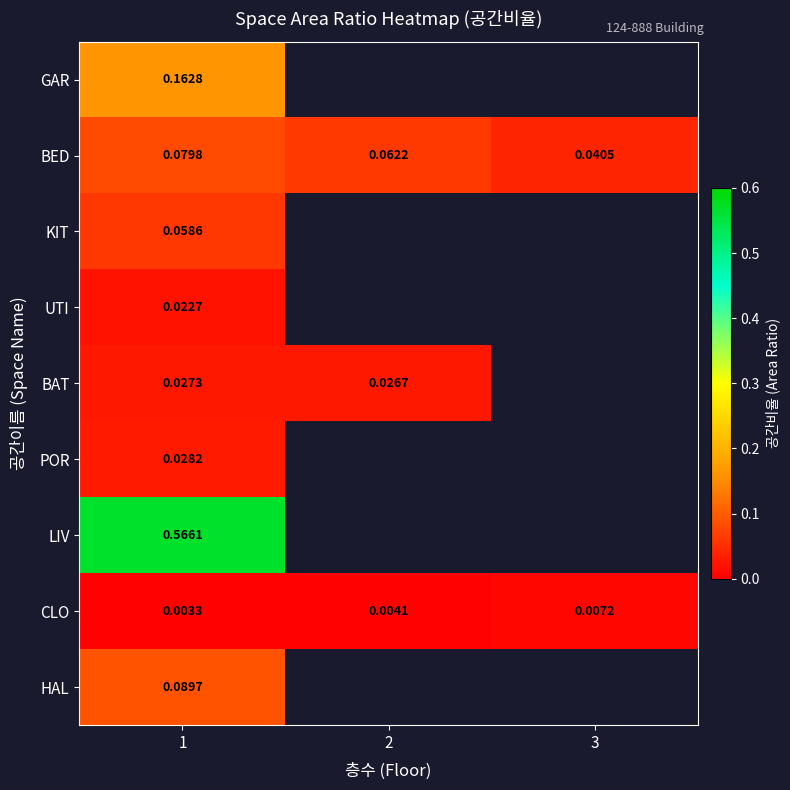

Rank the series at 1 from highest to lowest value.

LIV, GAR, HAL, BED, KIT, POR, BAT, UTI, CLO